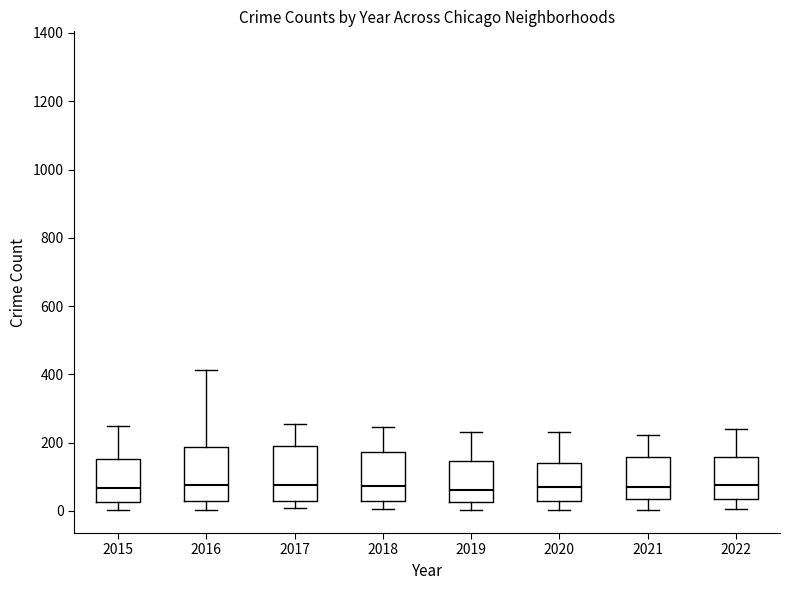

Reading left to right, transcribe this box plot: for each box, give where its median line is, the range the box spans, and where its two whiskers end, as read against the y-axis. The values are not printed on the chart, so give them approximately, as read against the axis.

2015: median 60, box 20 to 160, whiskers 0 to 240
2016: median 80, box 40 to 180, whiskers 0 to 420
2017: median 80, box 20 to 180, whiskers 0 to 260
2018: median 80, box 20 to 180, whiskers 0 to 240
2019: median 60, box 20 to 140, whiskers 0 to 240
2020: median 80, box 40 to 140, whiskers 0 to 240
2021: median 80, box 40 to 160, whiskers 0 to 220
2022: median 80, box 40 to 160, whiskers 0 to 240